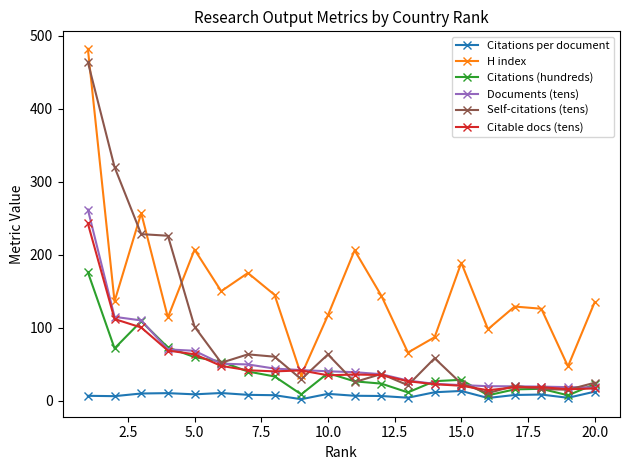

What is the value of the Citations (hundreds) point at the 7th from the left?

40.0